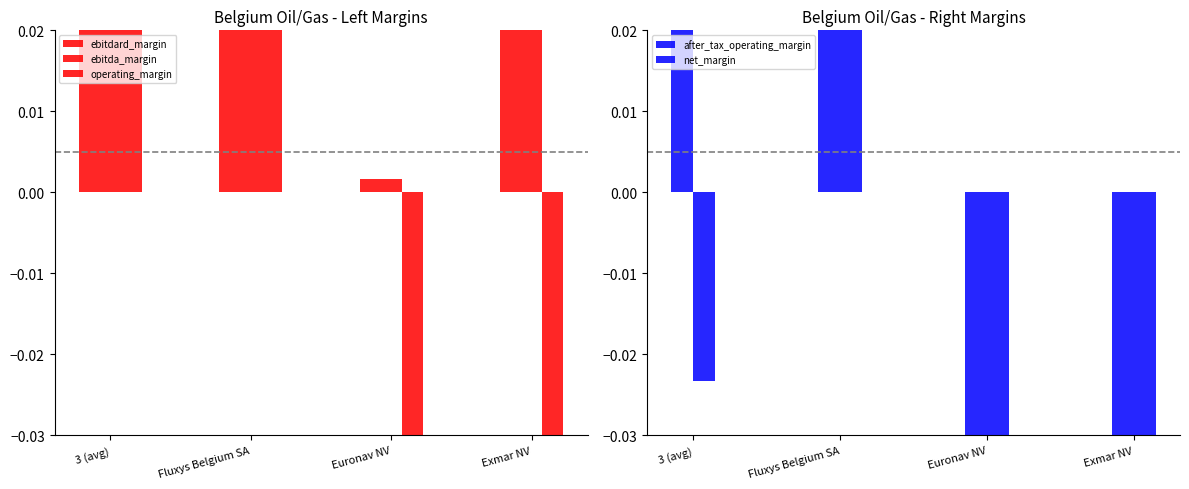

Which series has the widest spread of values?

operating_margin